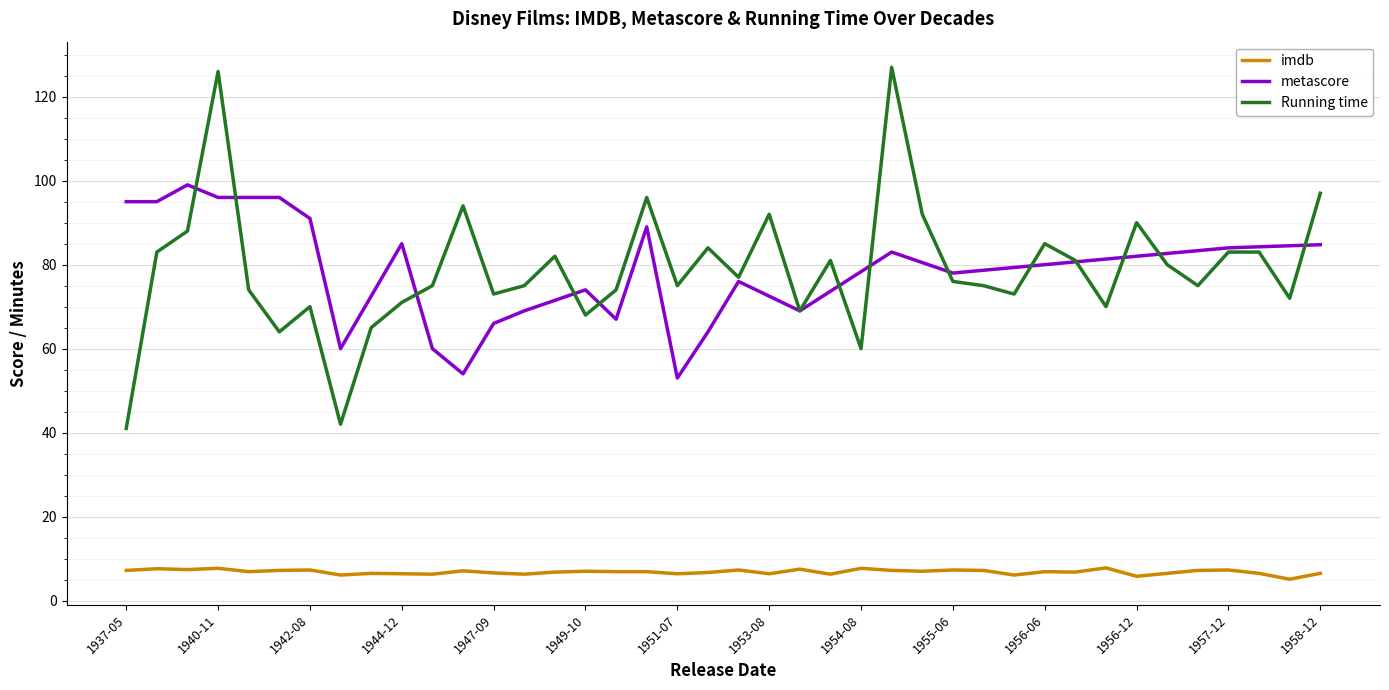

How many lines are shown in the chart?

3